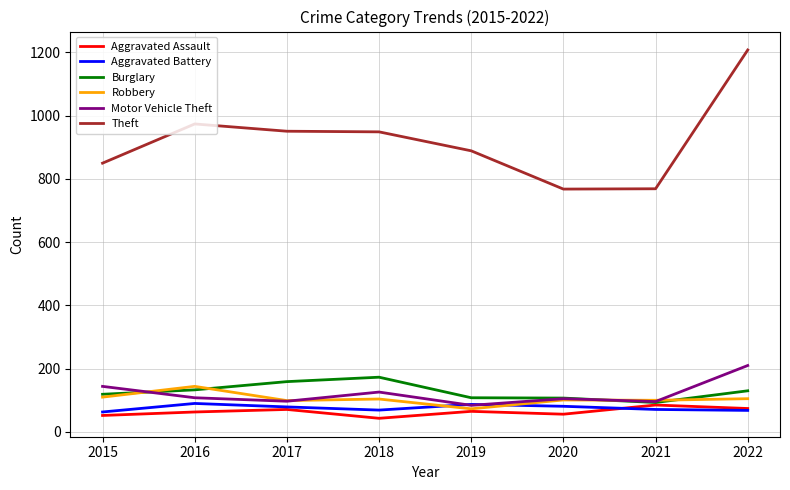

True or false: Burglary and Theft cross at least once.

False